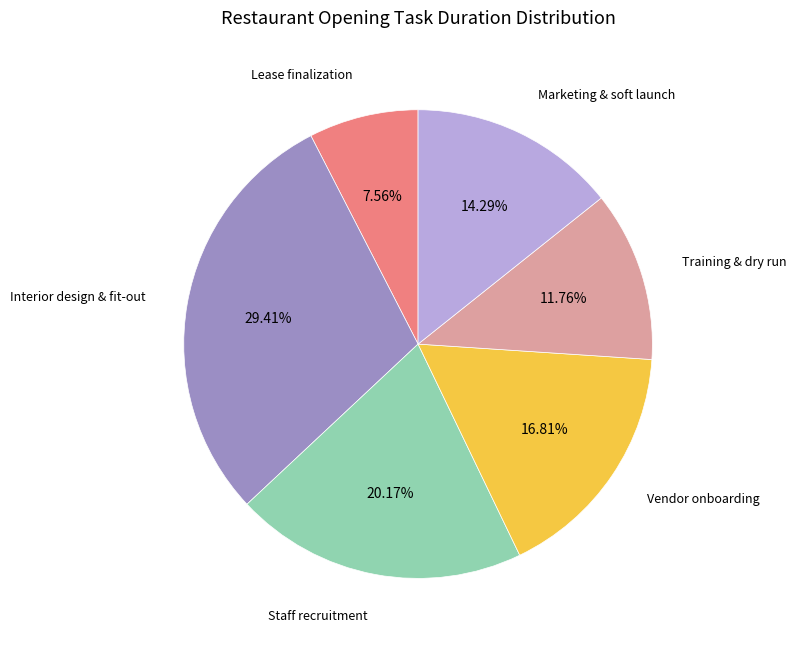

Does any single category account for the majority?

No